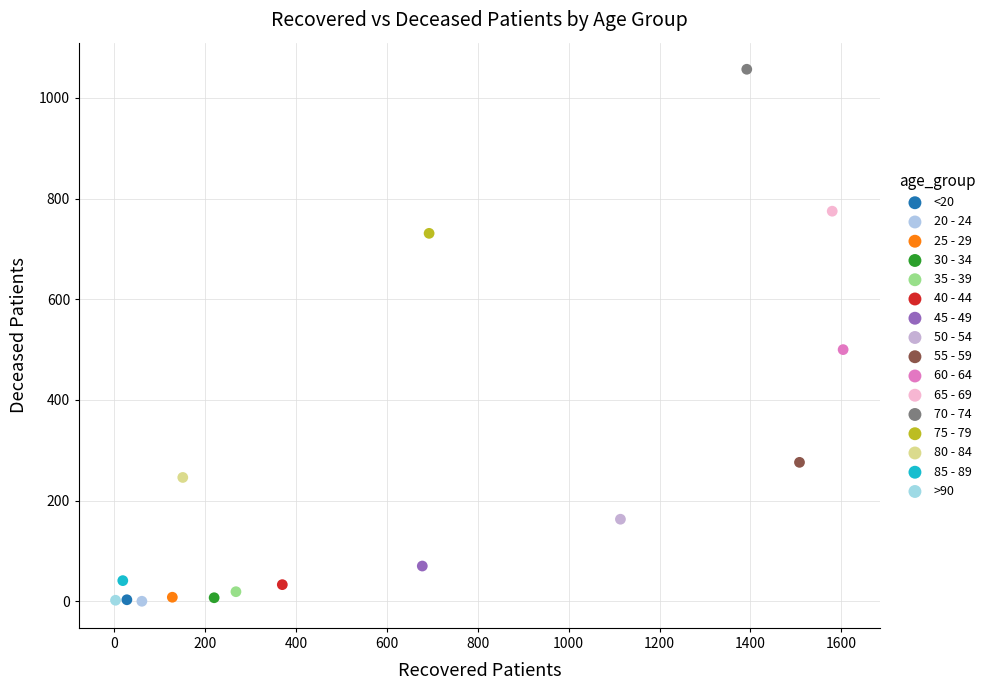

Which series contains the highest Y value?

70 - 74